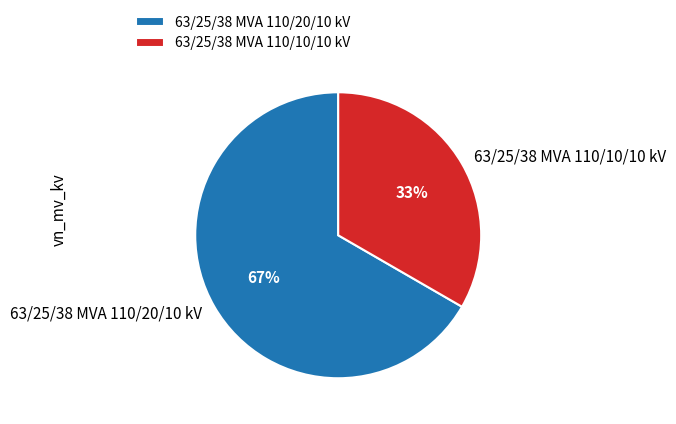

To the nearest percent, what portion does 63/25/38 MVA 110/10/10 kV represent?

33%